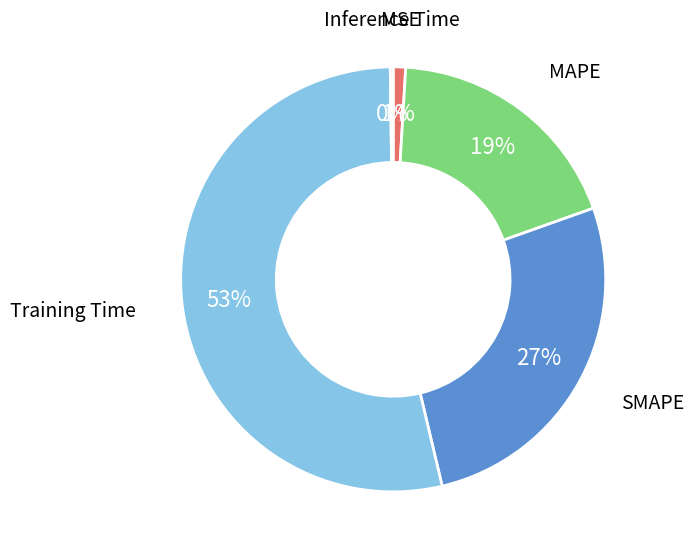

To the nearest percent, what is the difference between the largest and smallest slice percentages?

53%